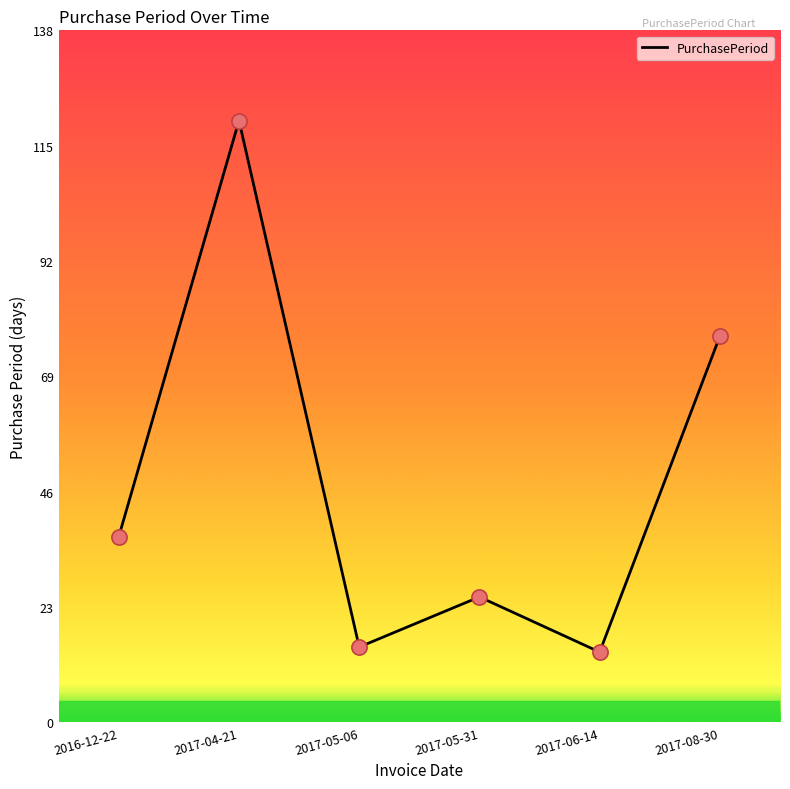

What is the ratio of the value at 2017-05-06 to the value at 2017-06-14?

1.1